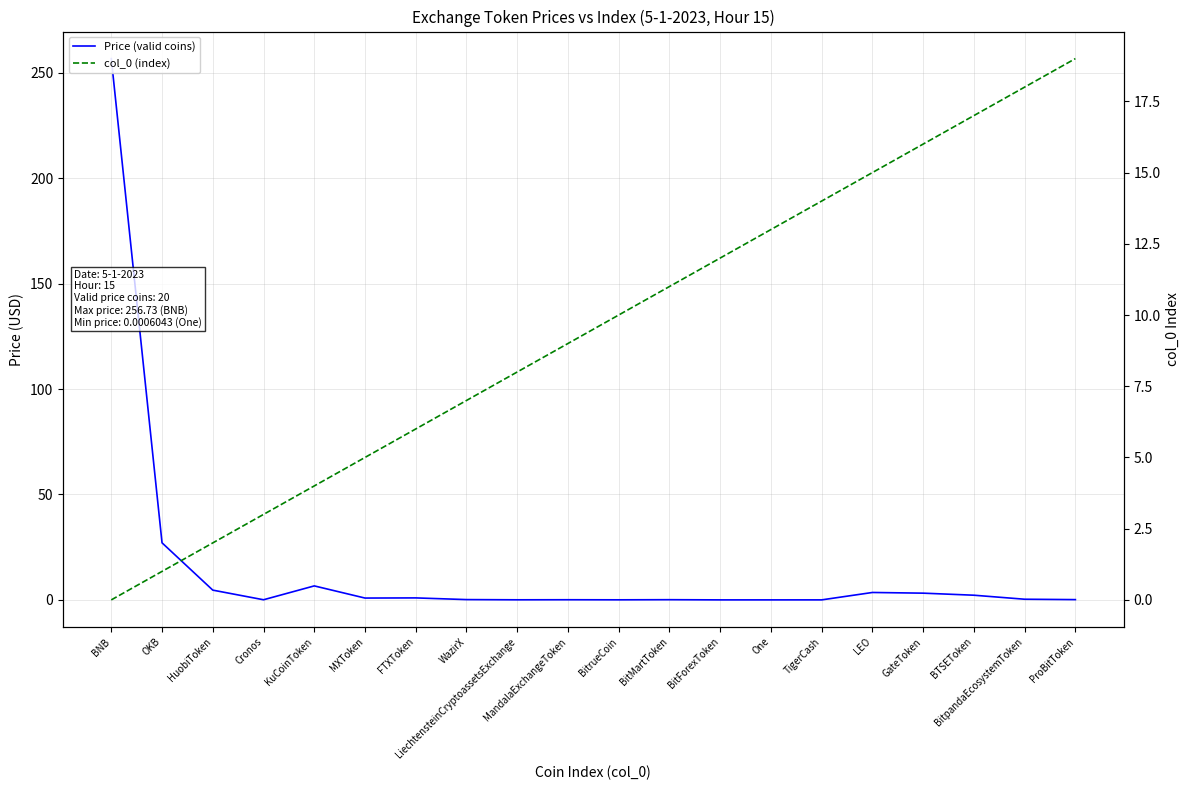

The value of Price (valid coins) at One is 0.0. True or false?

False